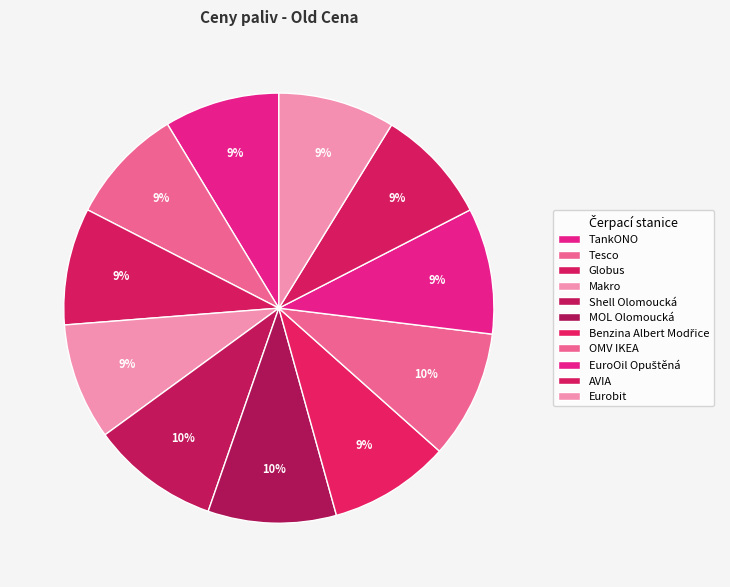

Rank the categories by value from lowest to highest.

TankONO, AVIA, Tesco, Makro, Eurobit, Globus, Benzina Albert Modřice, EuroOil Opuštěná, Shell Olomoucká, MOL Olomoucká, OMV IKEA